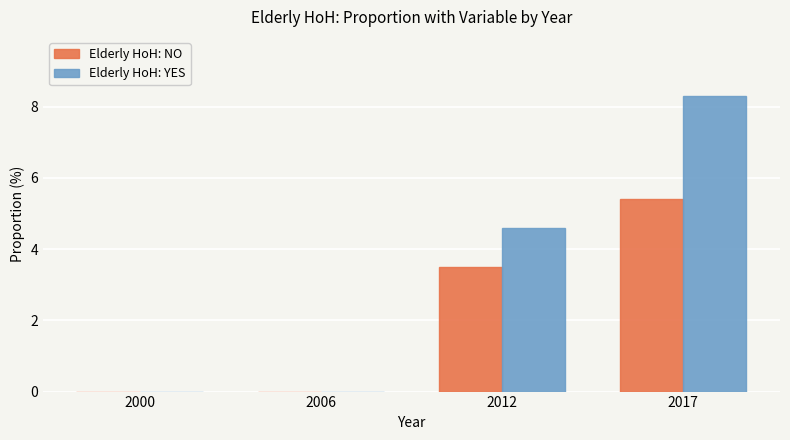

Reading left to right, extract all data points from this chart.

Elderly HoH: NO: 2000=0.0	2006=0.0	2012=3.5	2017=5.4
Elderly HoH: YES: 2000=0.0	2006=0.0	2012=4.6	2017=8.3